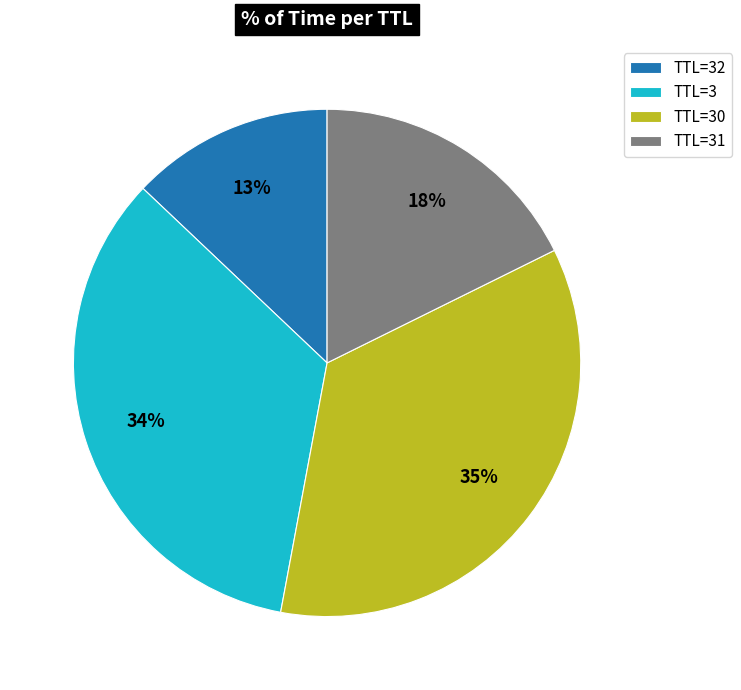

Which slice is the largest?

TTL=30